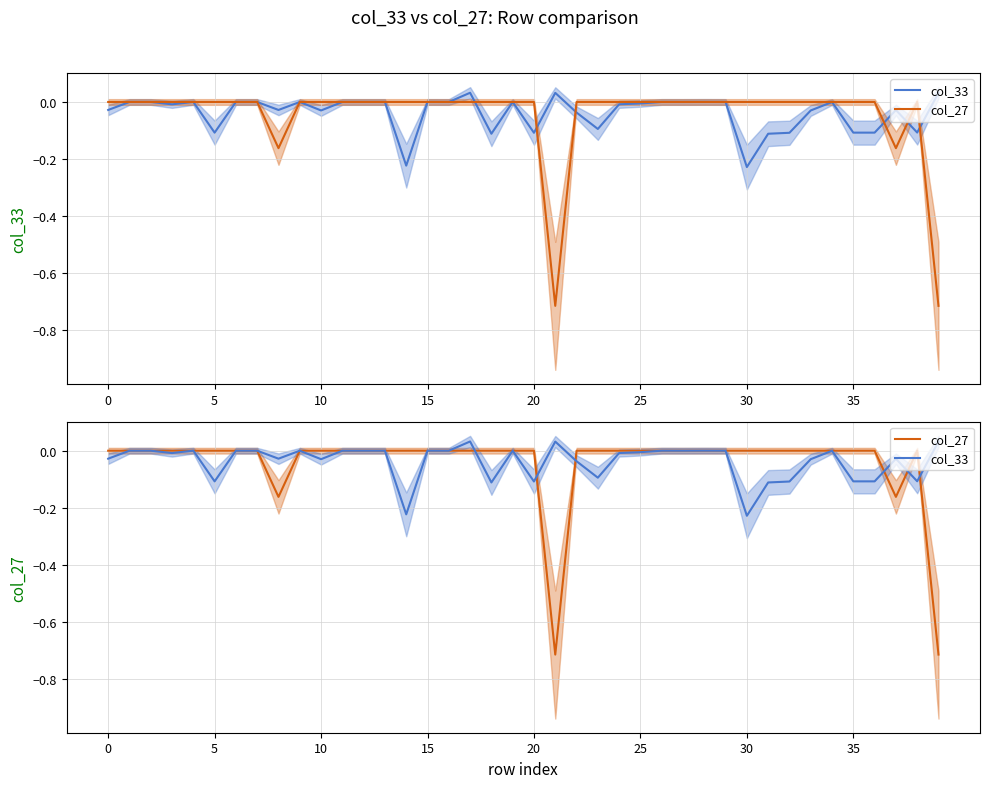

At which category does the chart reach its minimum across all series?

21